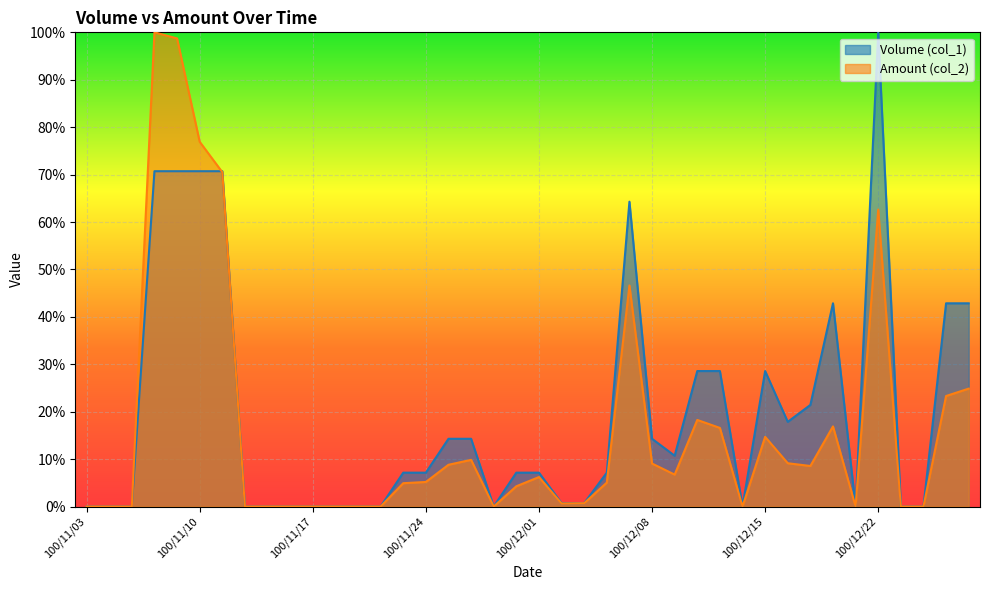

How many intersections are there between Volume (col_1) and Amount (col_2)?

1